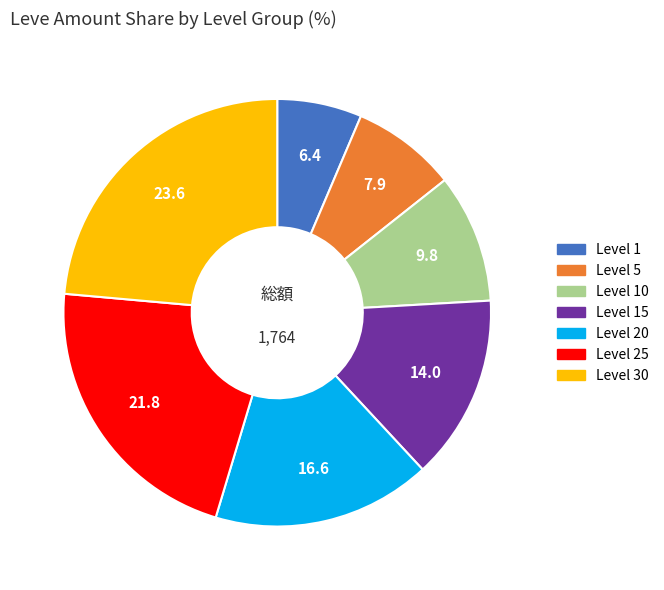

Is there any slice that represents more than half of the pie?

No